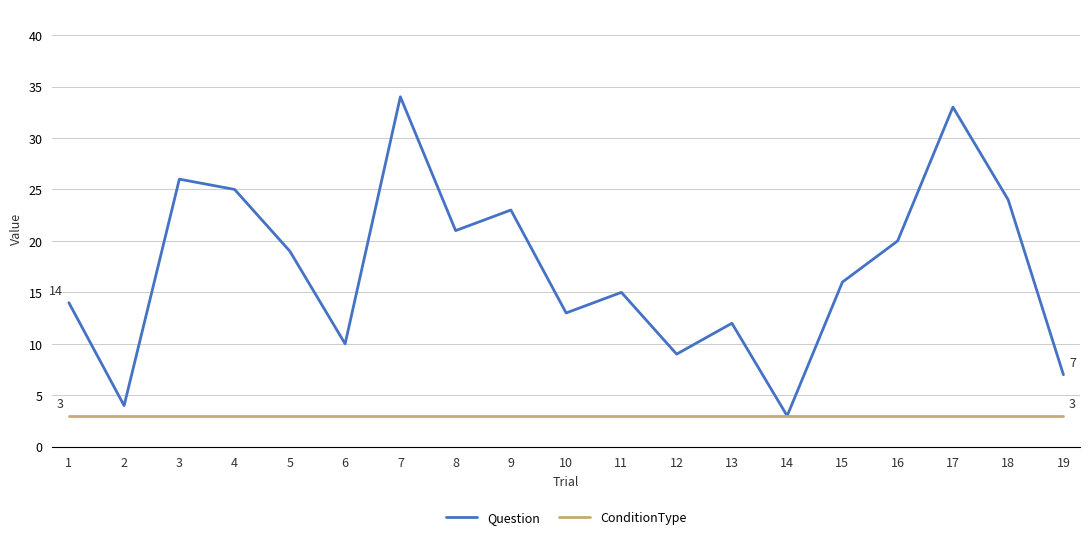

Does the chart display data point markers on the line(s)?

No